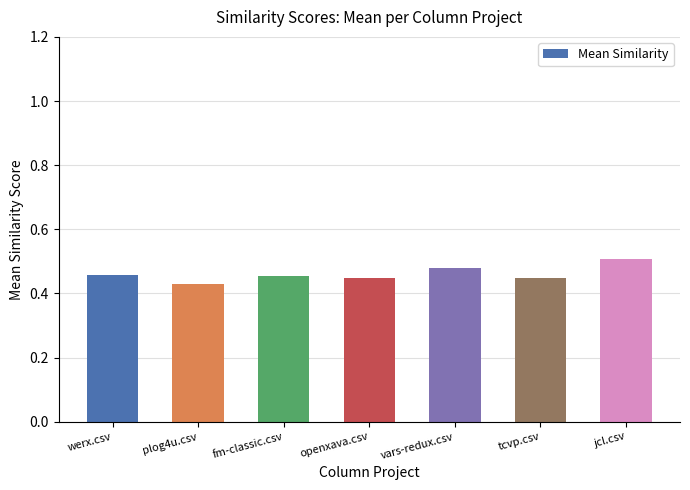

Which category has the lowest value across all series?

plog4u.csv